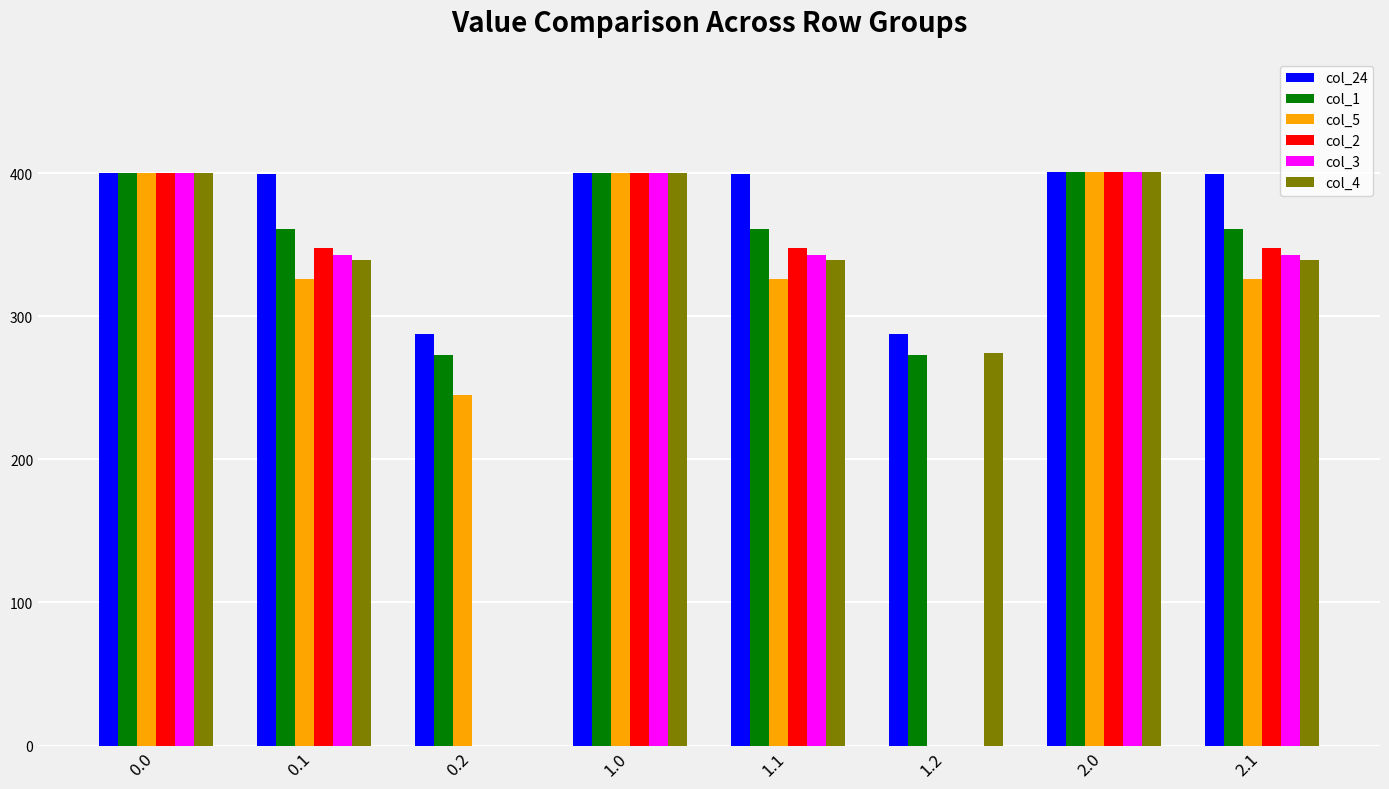

Does the chart contain stacked bars?

No